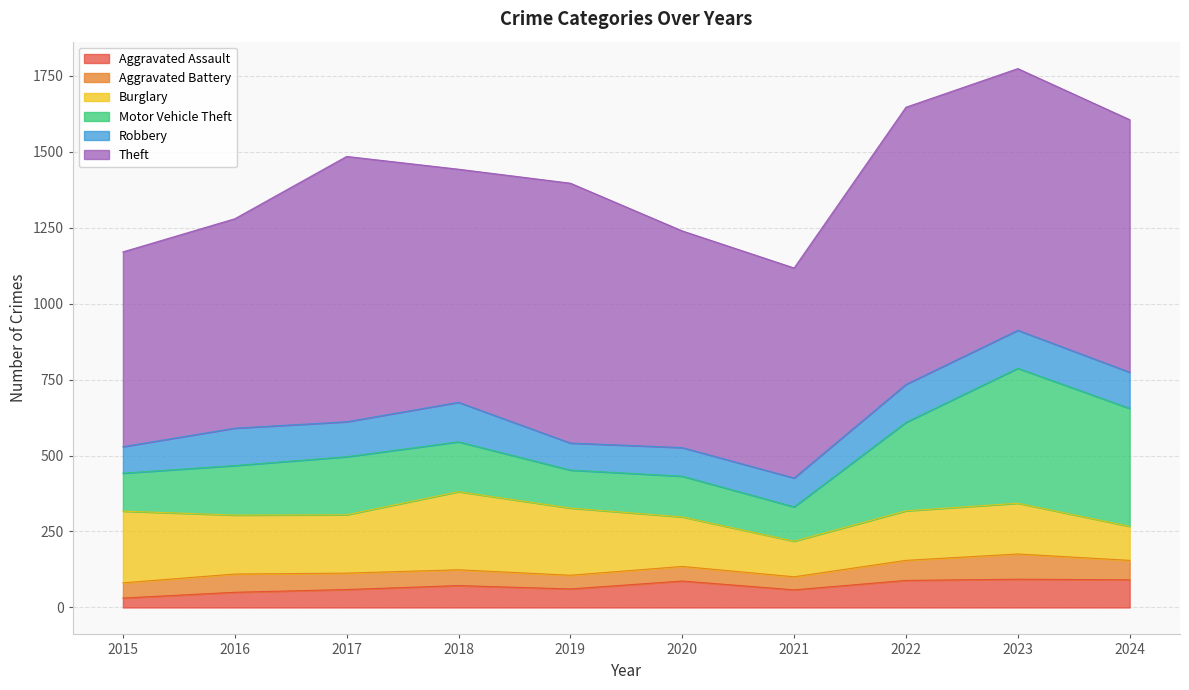

What is the highest value of the Aggravated Assault series?

93